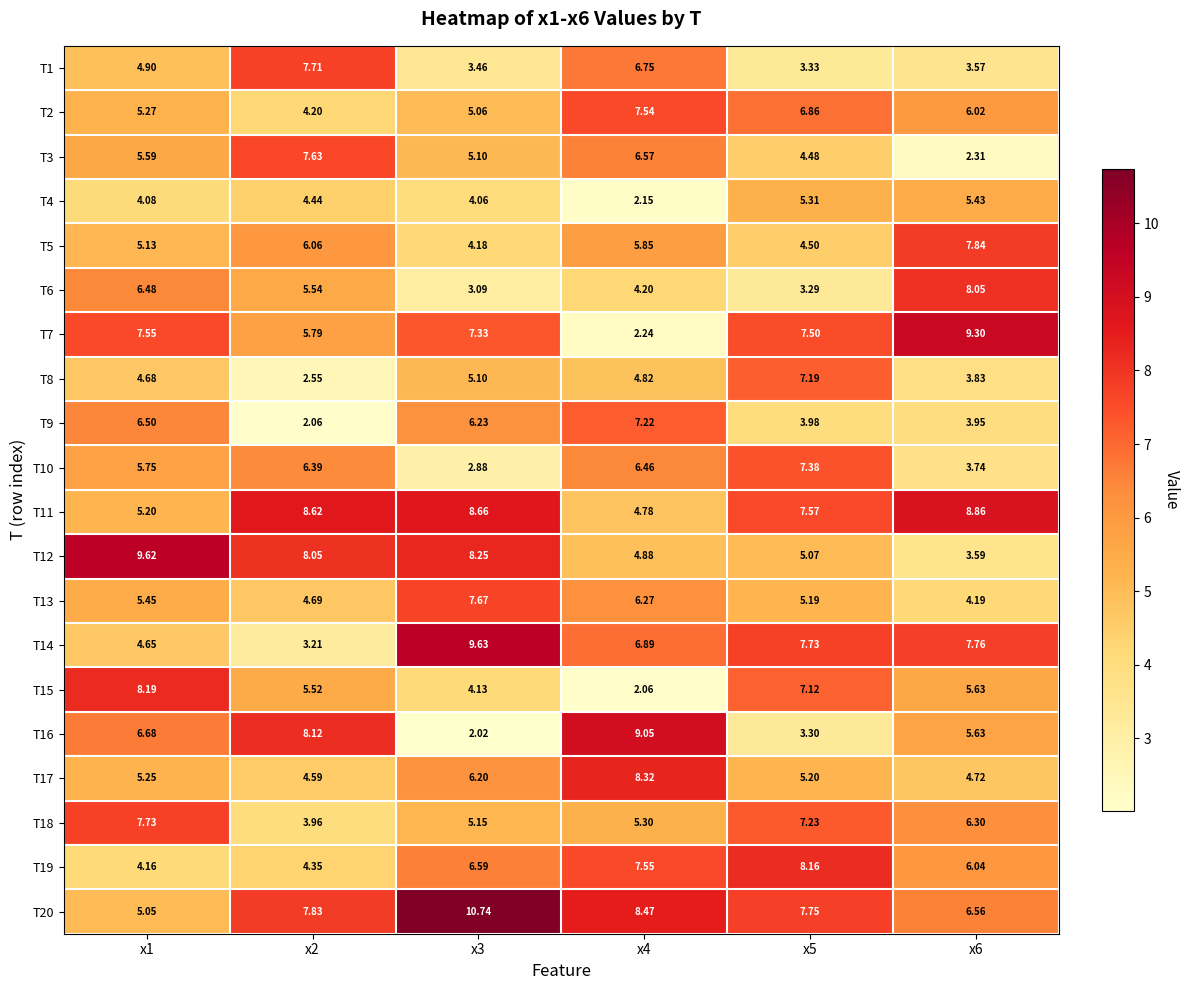

Is the value of T12 at x3 greater than the value of T1 at x6?

Yes